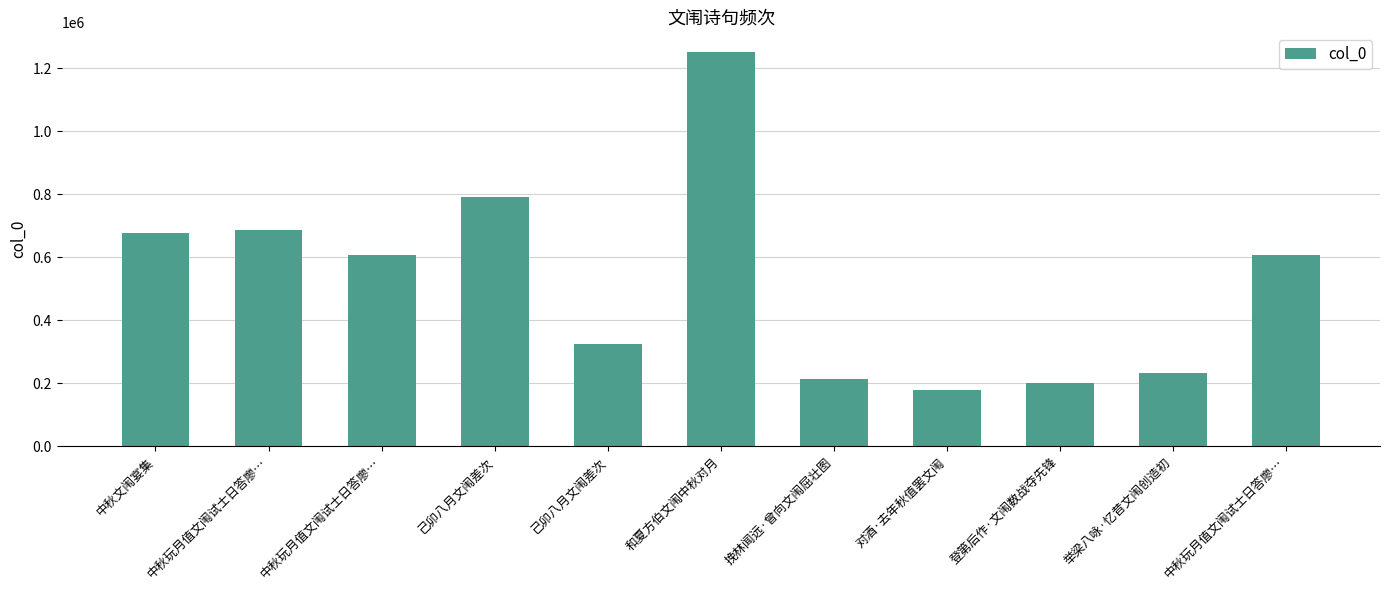

How many data points are less than 607124?

5